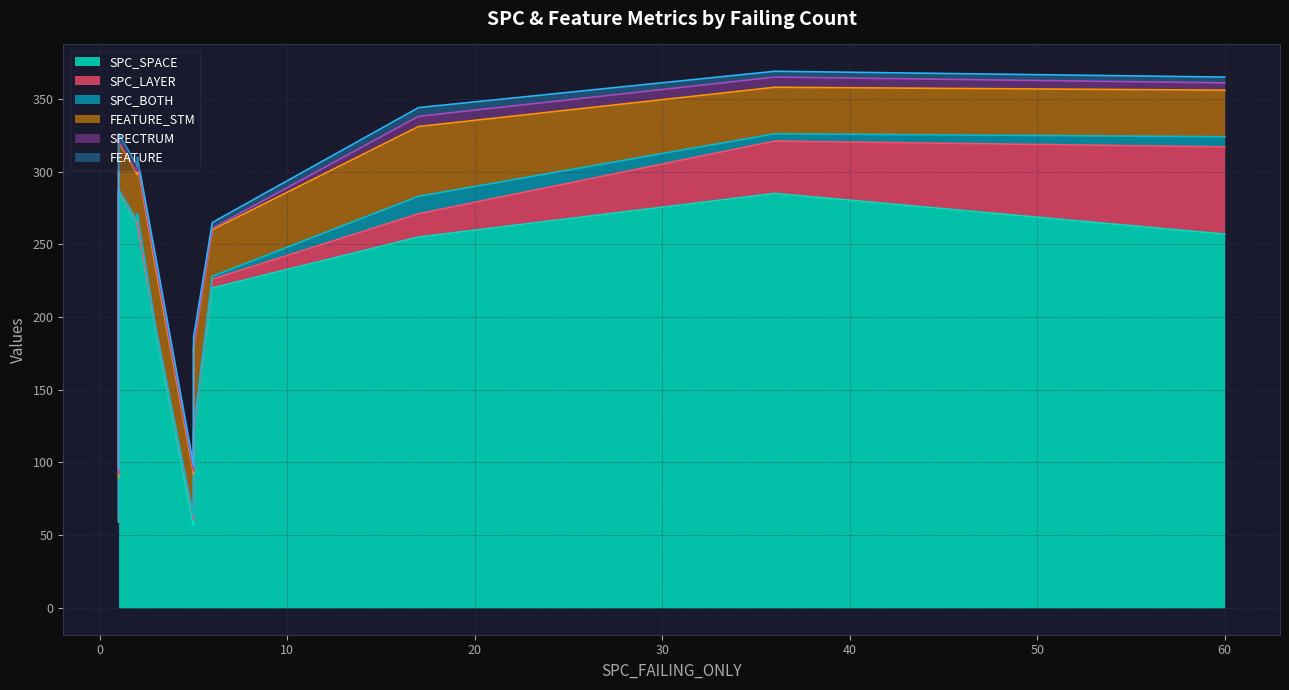

In SPECTRUM, how many points are lower than both neighbors (excluding endpoints)?

4